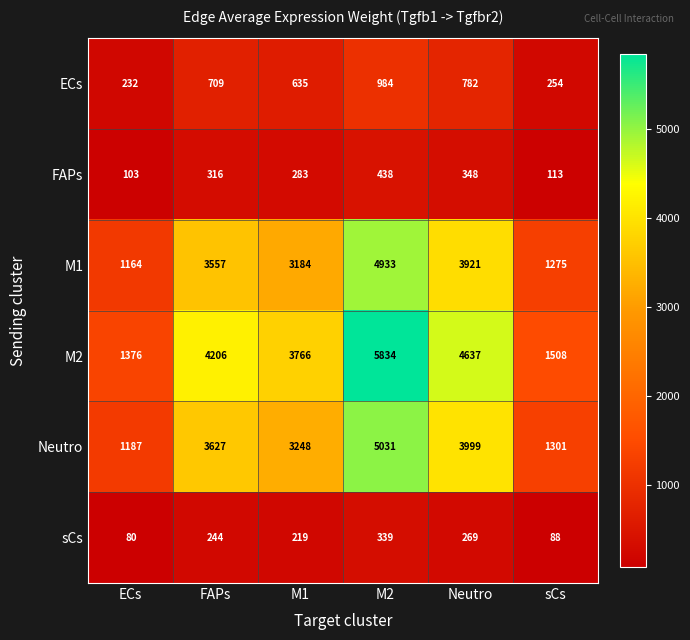

At how many categories does at least one series exceed 4606?

2